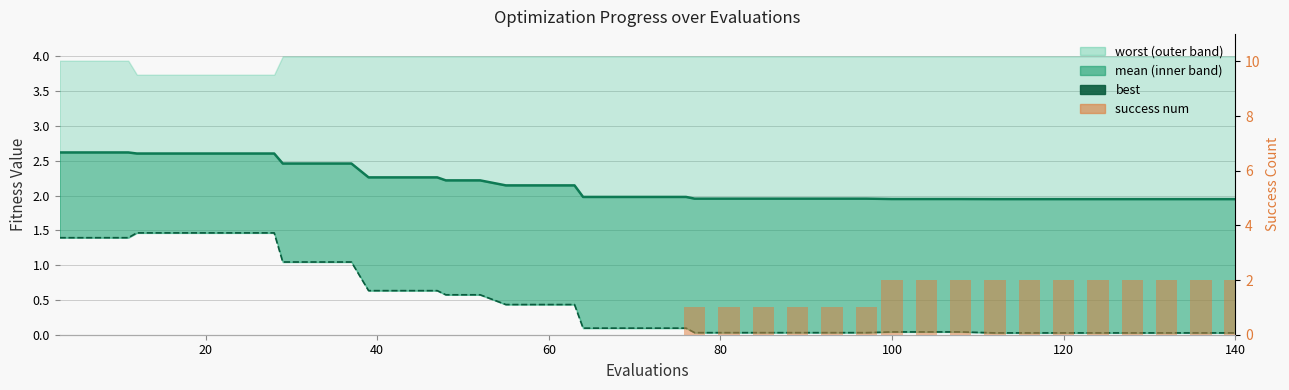

True or false: success num has a value of 0.4 at 27.

False